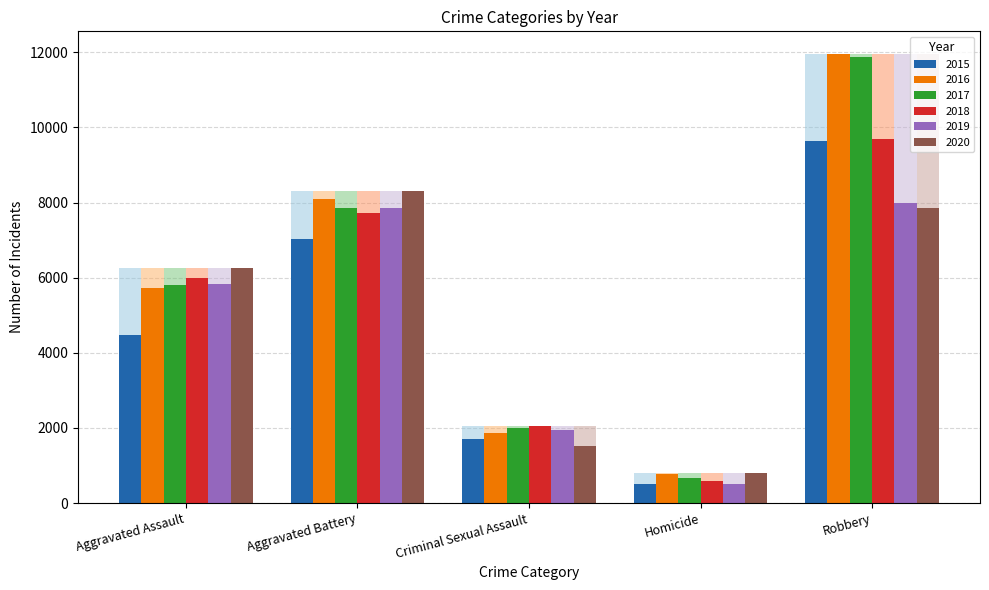

Reading left to right, list all the values displayed in this chart.

2015: Aggravated Assault=4480	Aggravated Battery=7018	Criminal Sexual Assault=1718	Homicide=496	Robbery=9638
2016: Aggravated Assault=5713	Aggravated Battery=8085	Criminal Sexual Assault=1870	Homicide=786	Robbery=11960
2017: Aggravated Assault=5793	Aggravated Battery=7845	Criminal Sexual Assault=1997	Homicide=672	Robbery=11881
2018: Aggravated Assault=6002	Aggravated Battery=7734	Criminal Sexual Assault=2057	Homicide=588	Robbery=9681
2019: Aggravated Assault=5841	Aggravated Battery=7858	Criminal Sexual Assault=1932	Homicide=499	Robbery=7995
2020: Aggravated Assault=6265	Aggravated Battery=8320	Criminal Sexual Assault=1508	Homicide=787	Robbery=7855